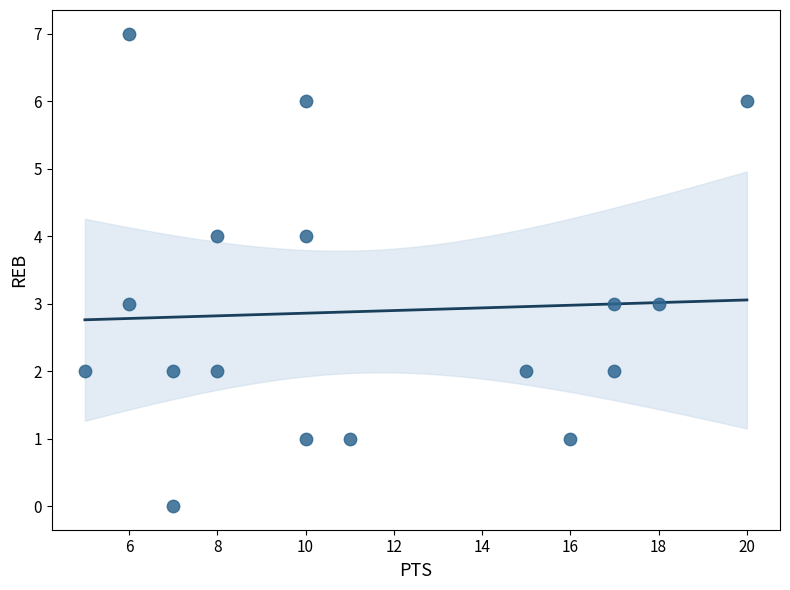

What is the range of X values (max minus min)?

15